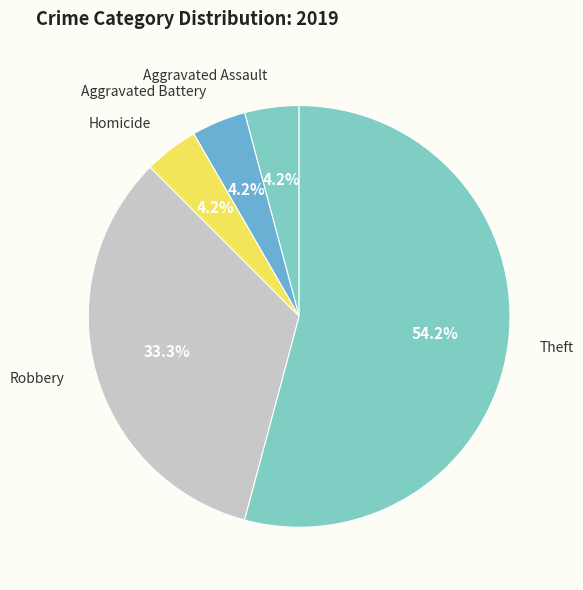

How many segments does this pie chart have?

5